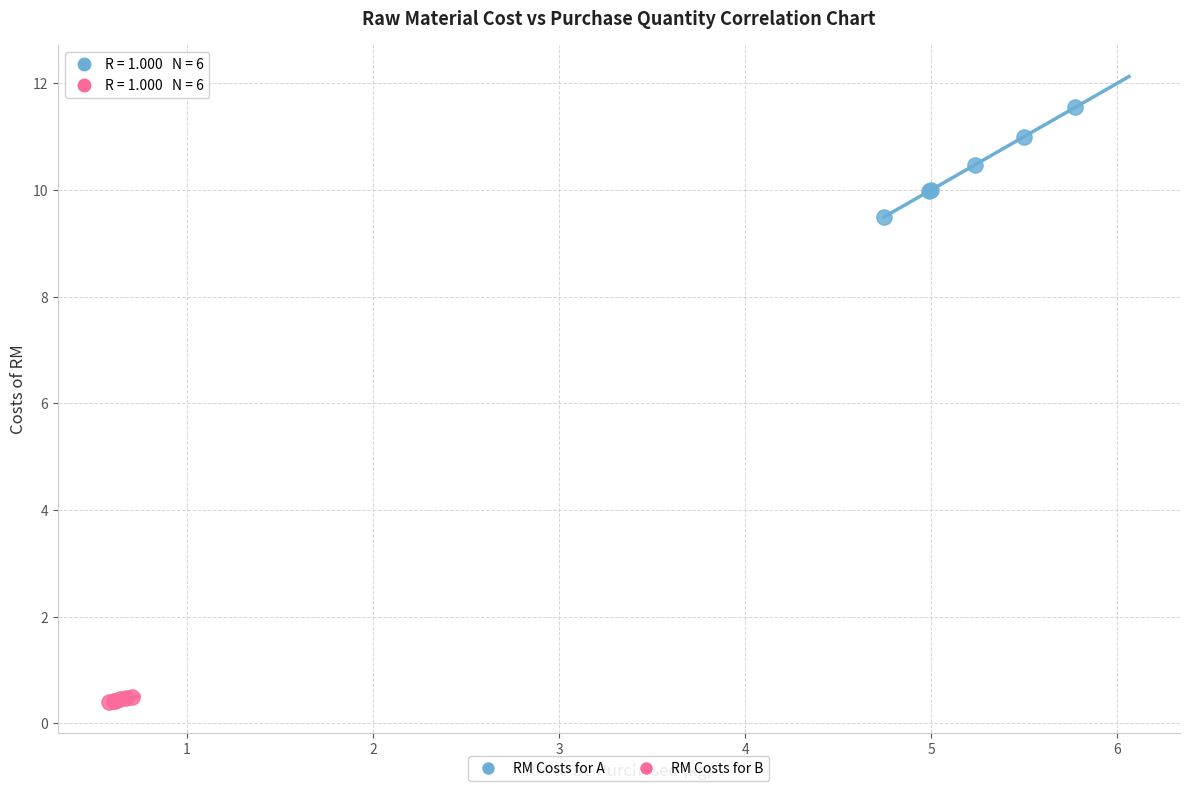

What are all the series names shown in the legend?

RM Costs for A, RM Costs for B